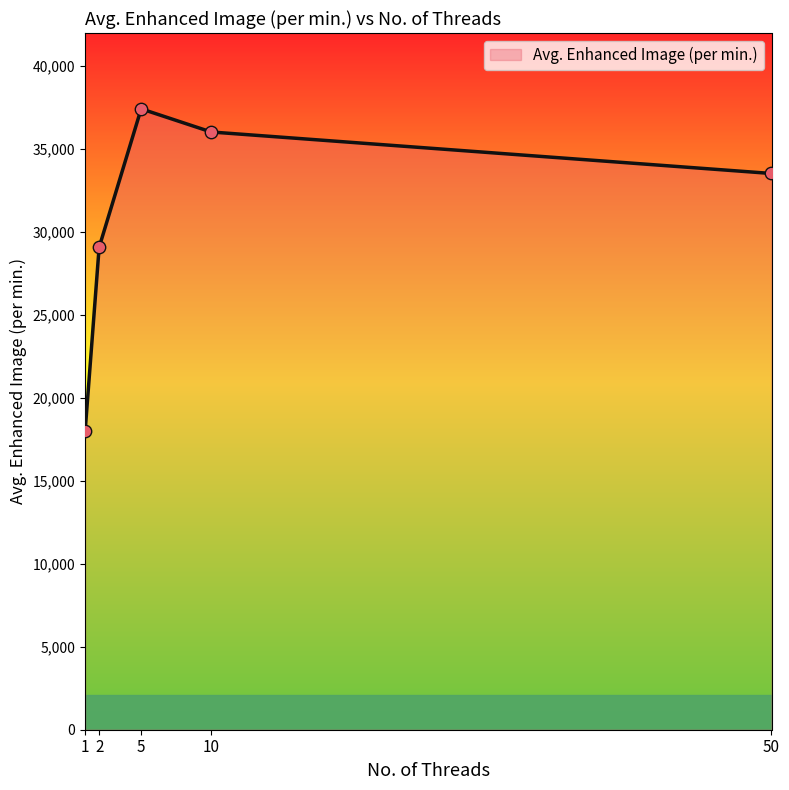

Approximately how many times larger is the value at 10 compared to 1?

2.0